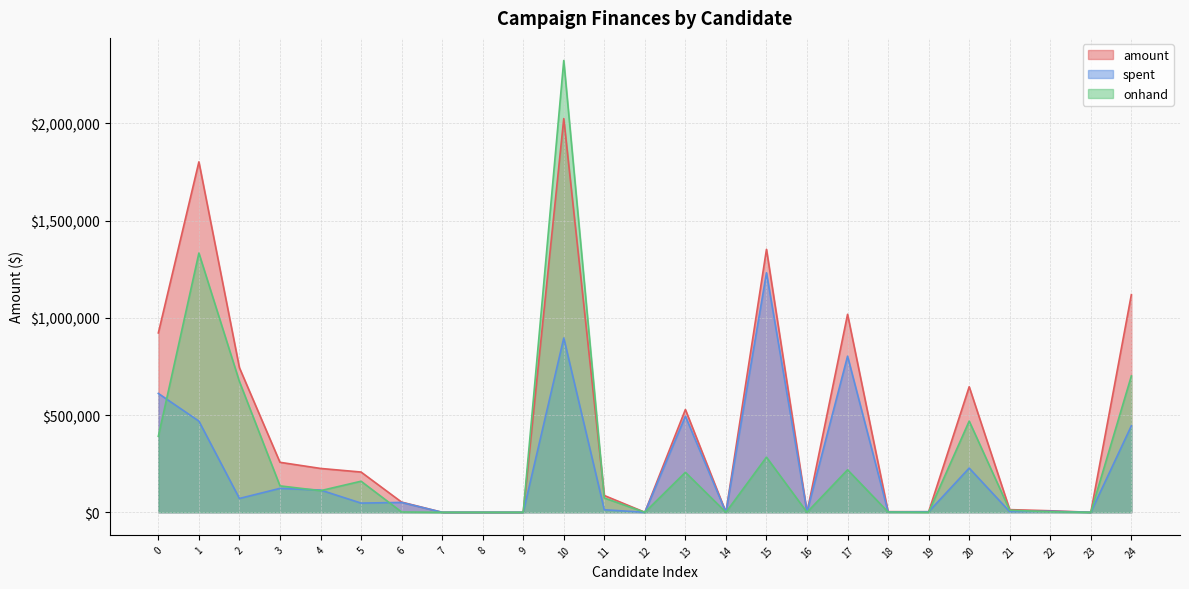

What is the total value across all series at 6?

104611